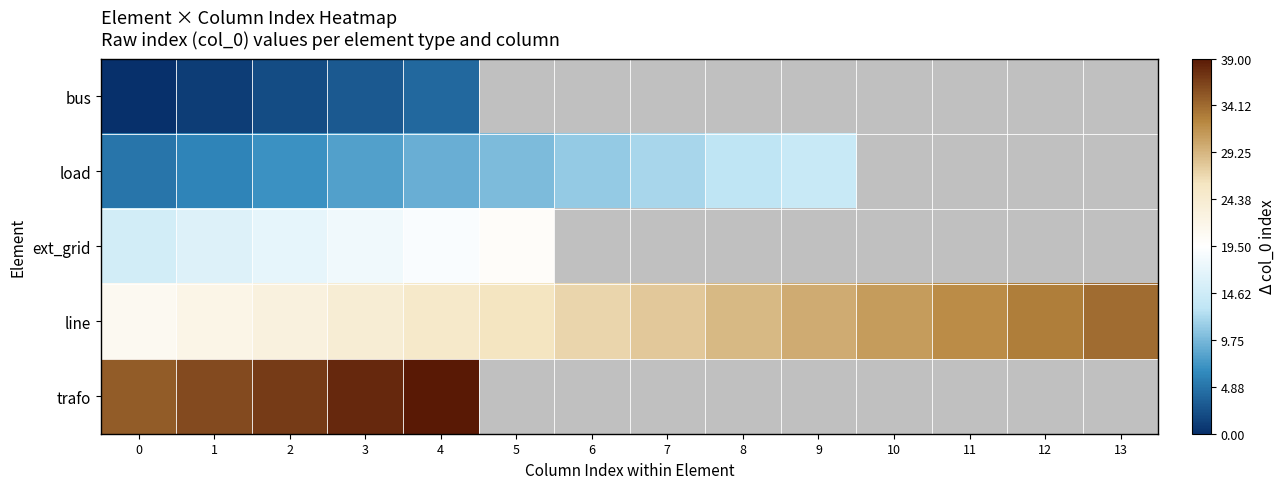

Which series has the widest spread of values?

line